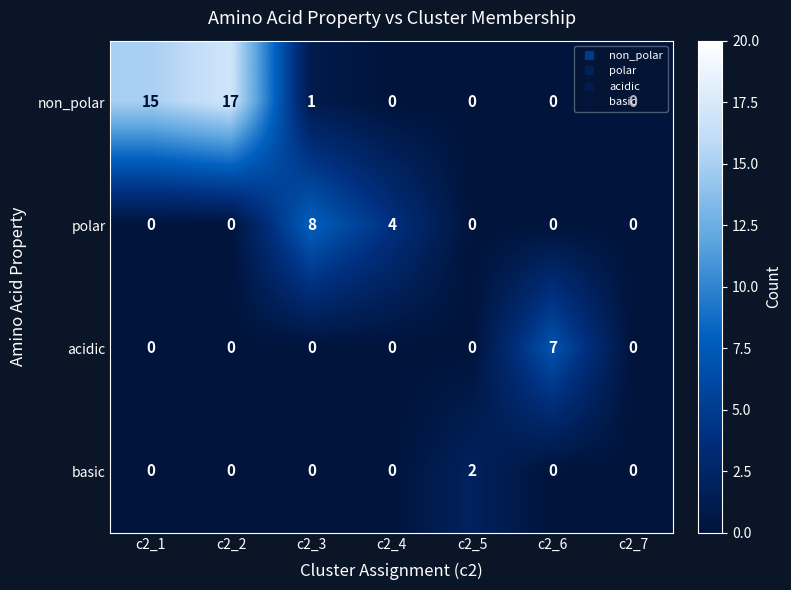

Which series has the largest total across all categories?

non_polar